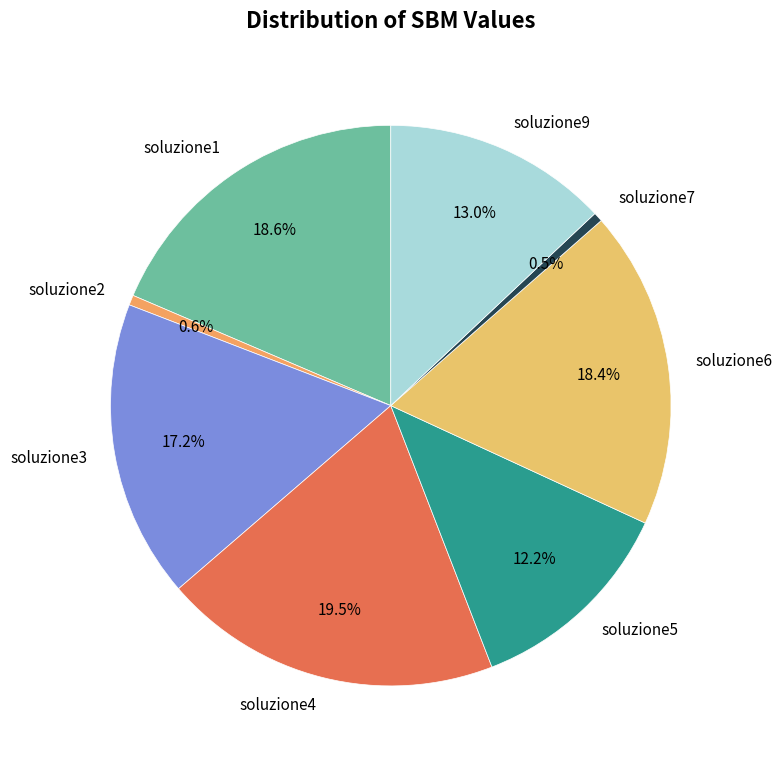

Does any single category account for the majority?

No